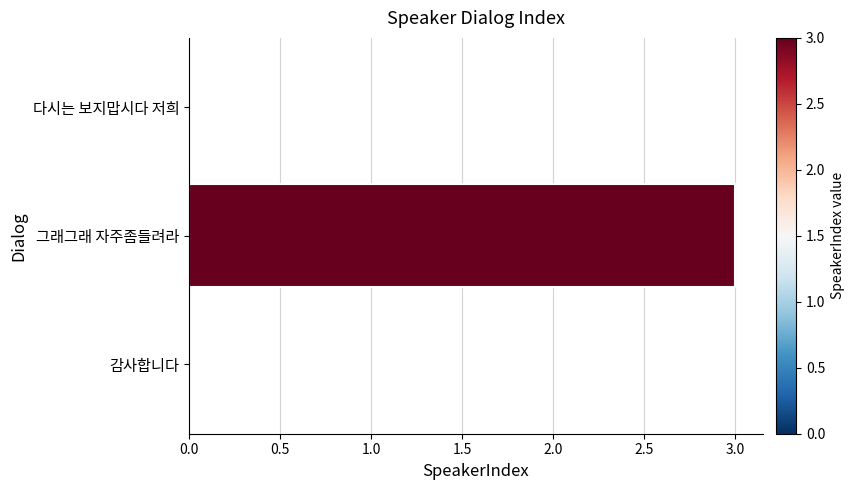

Reading bottom to top, what are all the values shown in this chart?

감사합니다=0	그래그래 자주좀들려라=3	다시는 보지맙시다 저희=0